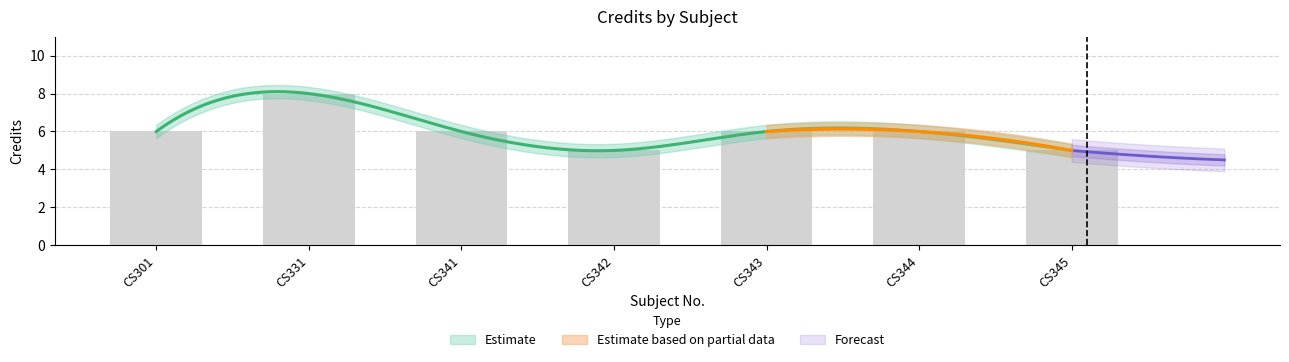

How many values are between 5 and 6?

6